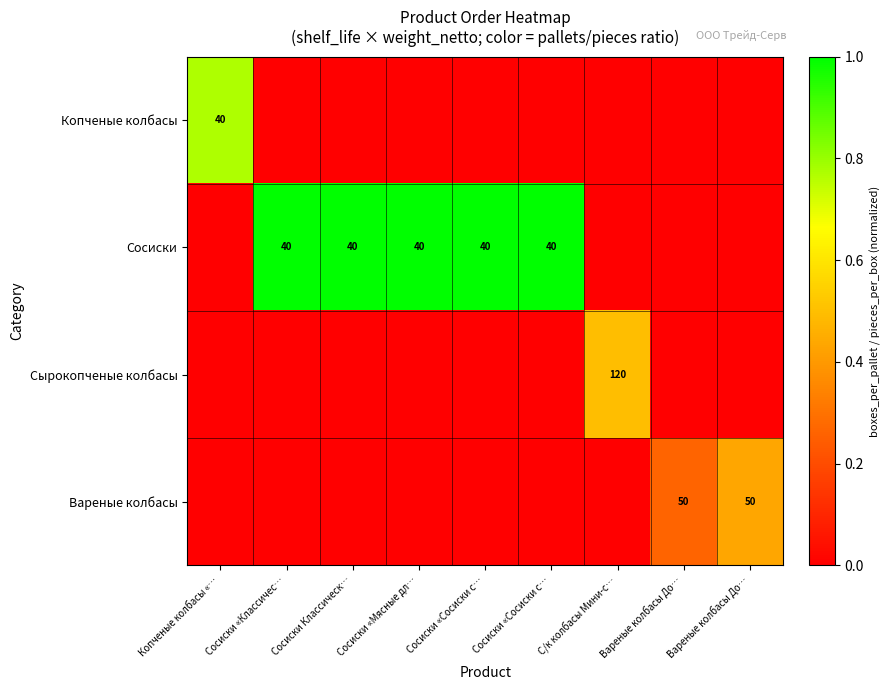

What is the average value of the Сырокопченые колбасы series?

0.1